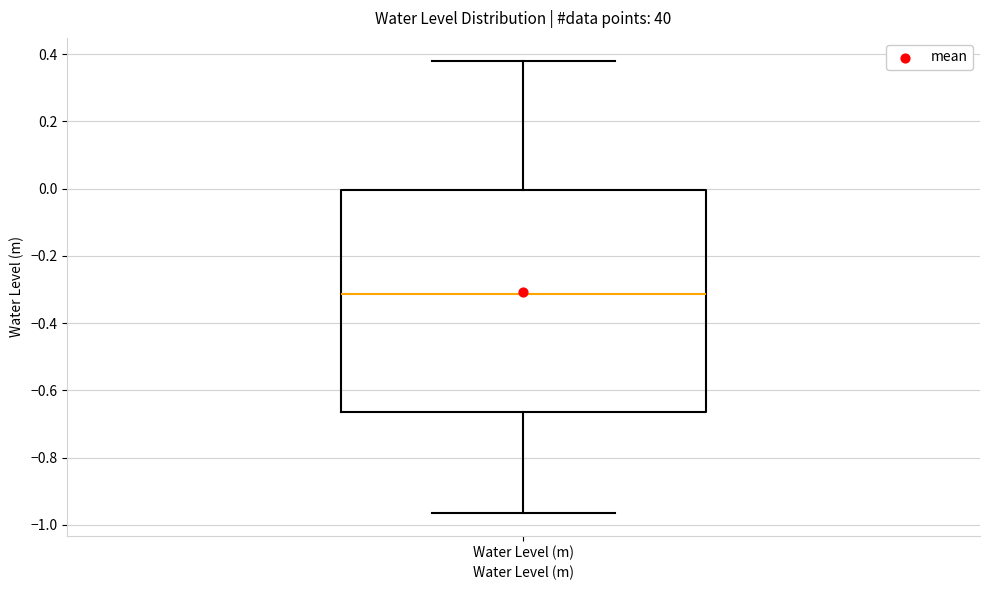

Read this box plot against the y-axis: the position of the median line, the range covered by the box, and the ends of both whiskers. The values are not printed on the chart, so give them approximately, as read against the axis.

median -0.32, box -0.66 to 0.00, whiskers -0.96 to 0.38